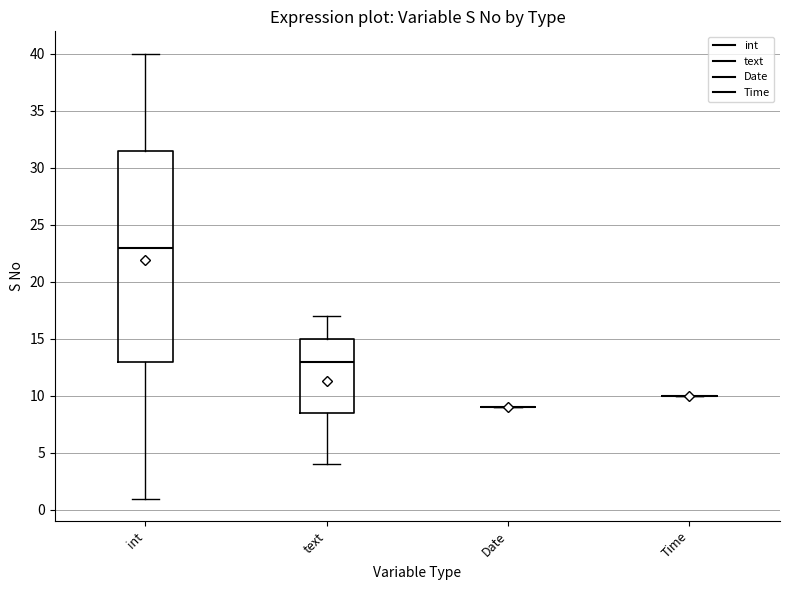

Reading left to right, transcribe this box plot: for each box, give where its median line is, the range the box spans, and where its two whiskers end, as read against the y-axis. The values are not printed on the chart, so give them approximately, as read against the axis.

int: median 23.0, box 13.0 to 31.5, whiskers 1.0 to 40.0
text: median 13.0, box 8.5 to 15.0, whiskers 4.0 to 17.0
Date: box collapsed to a line at 9.0, whiskers 9.0 to 9.0
Time: box collapsed to a line at 10.0, whiskers 10.0 to 10.0